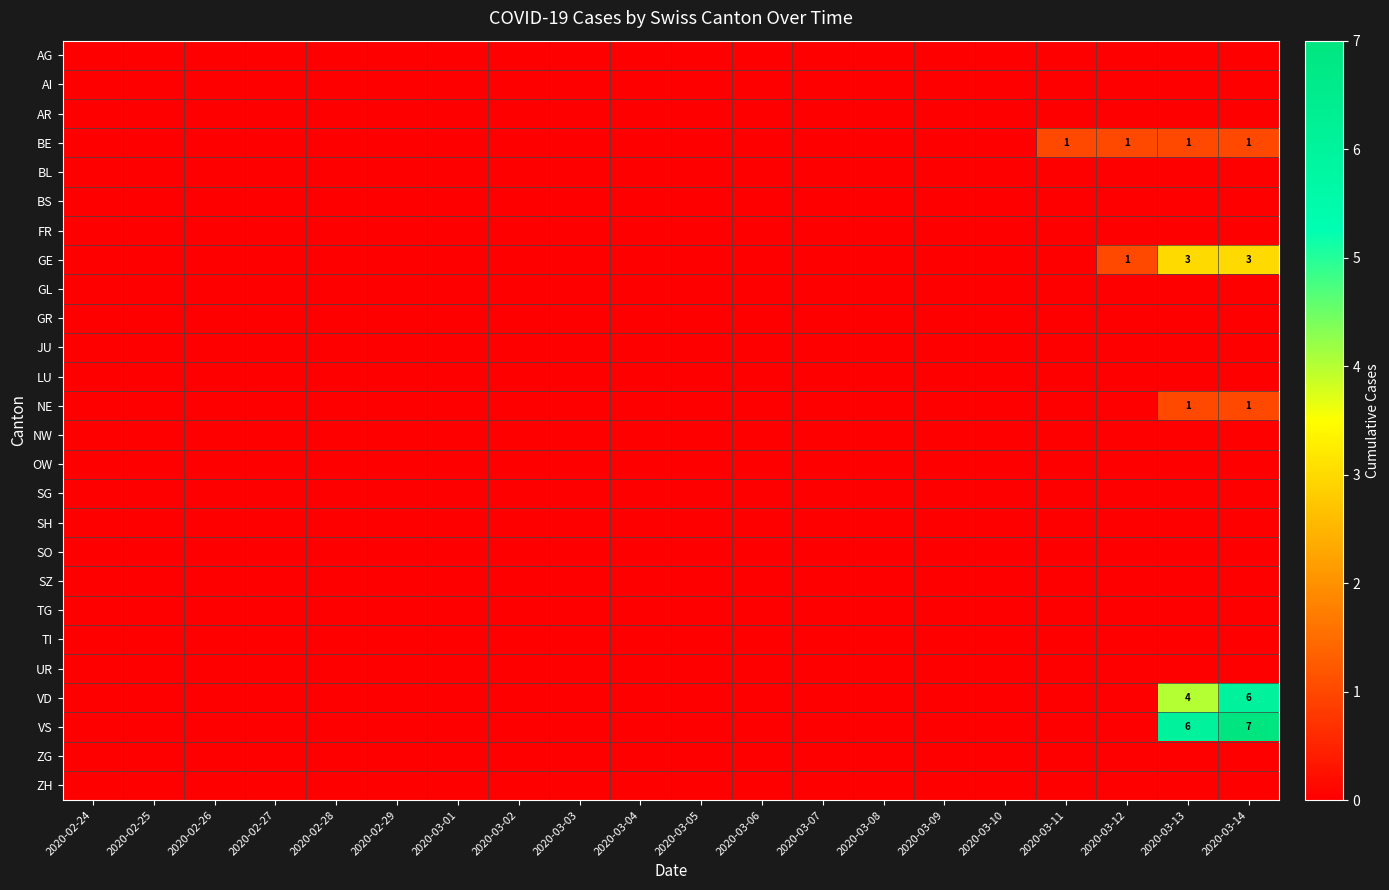

What is the difference between the highest and lowest values at 2020-03-12?

1